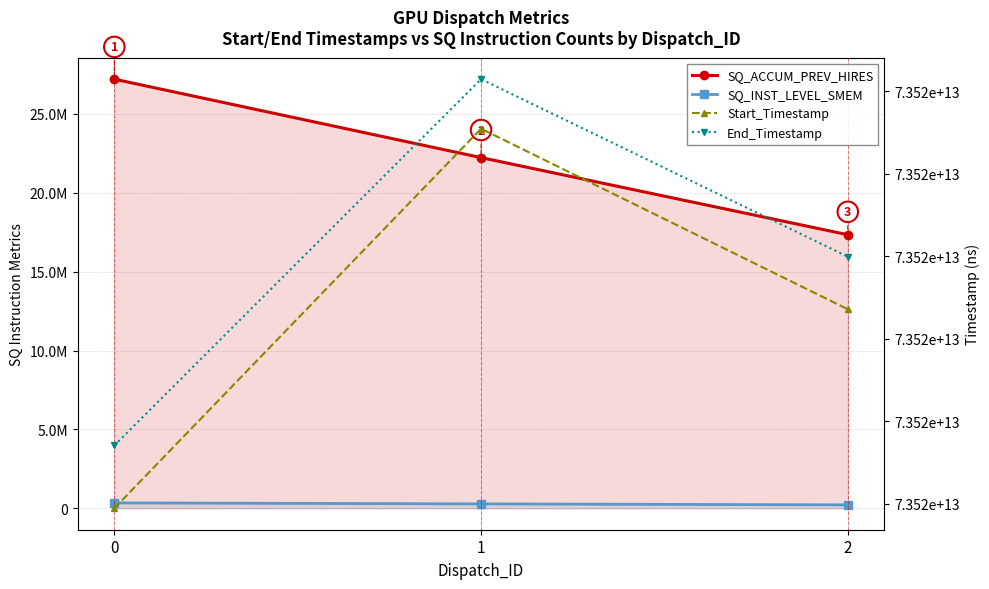

Rank the series at 0 from lowest to highest value.

SQ_INST_LEVEL_SMEM, SQ_ACCUM_PREV_HIRES, Start_Timestamp, End_Timestamp